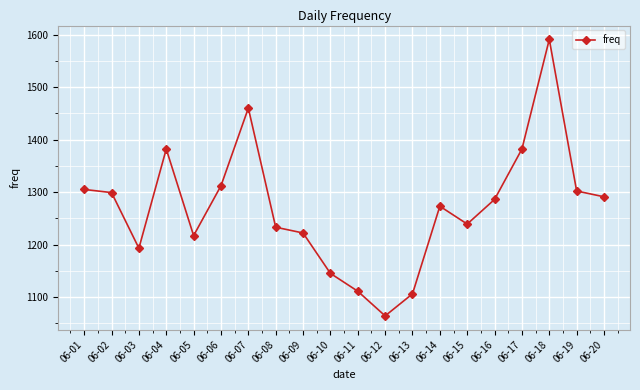

At which category does the data reach its first local peak?

06-04